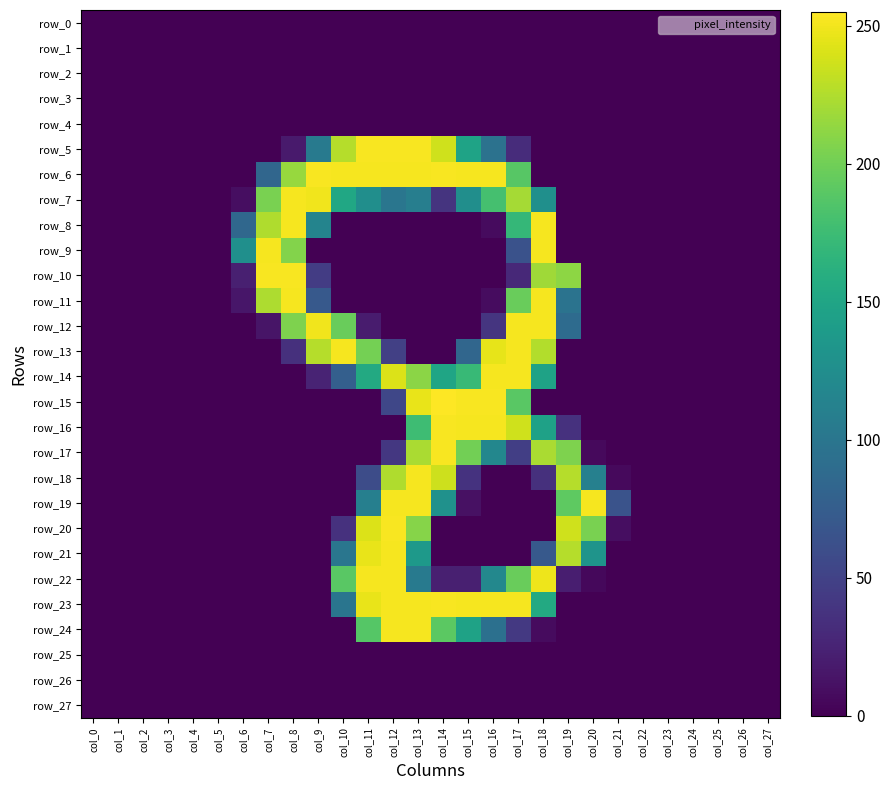

Which series changed the most between col_2 and col_20?

row_19